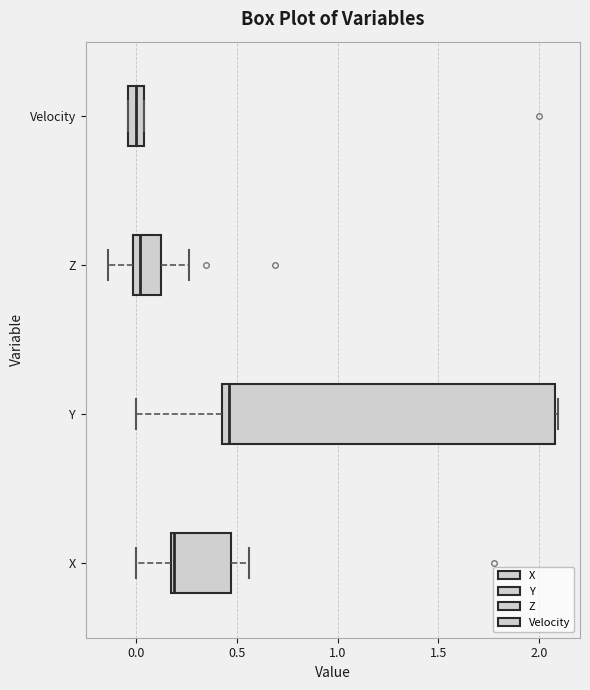

Which box has the furthest to the right median line?

Y